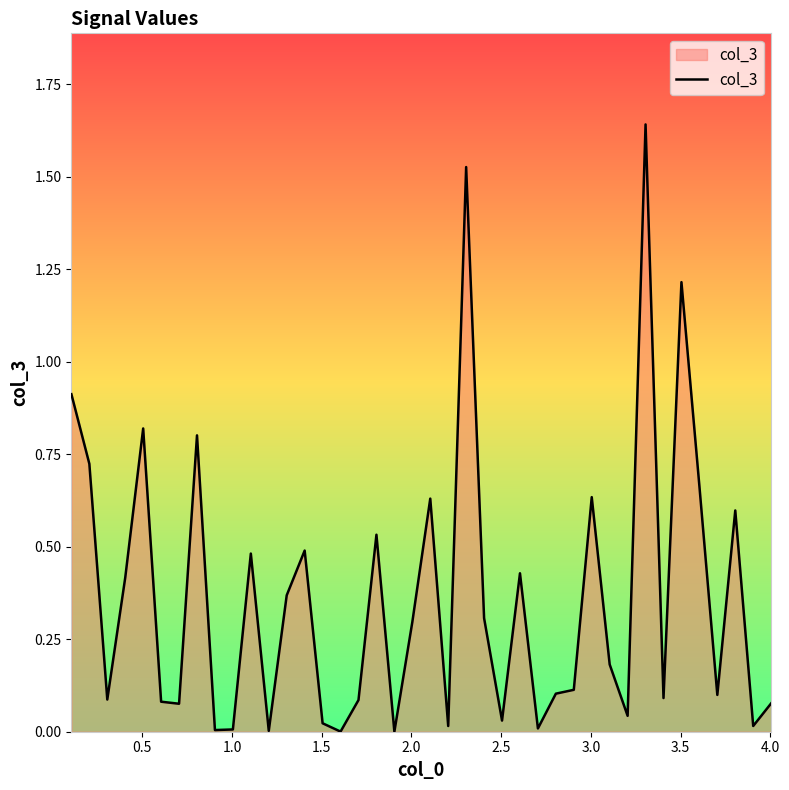

Is this an area chart (filled region under the line)?

Yes